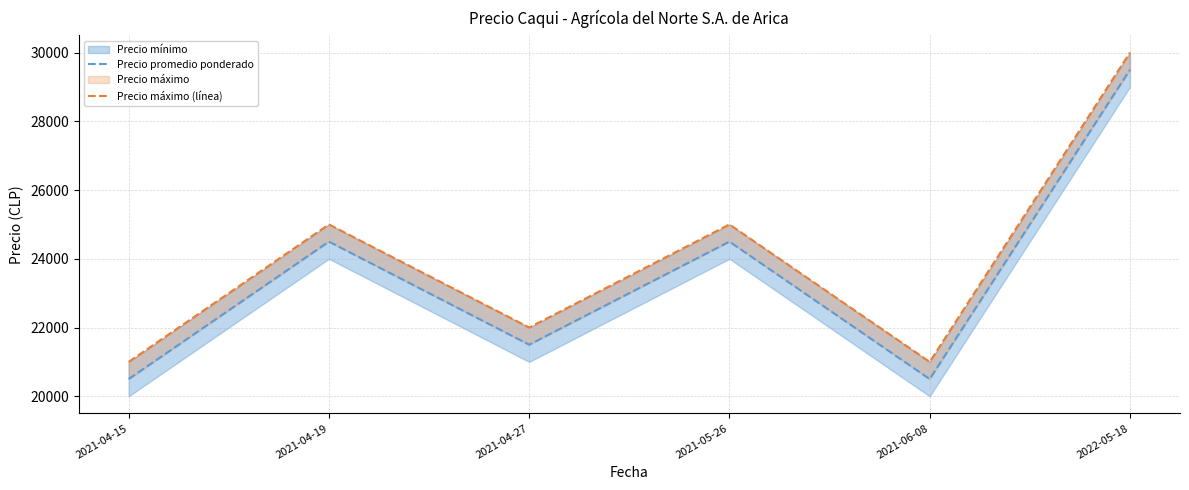

What is the total value across all series at 2021-04-15?

41500